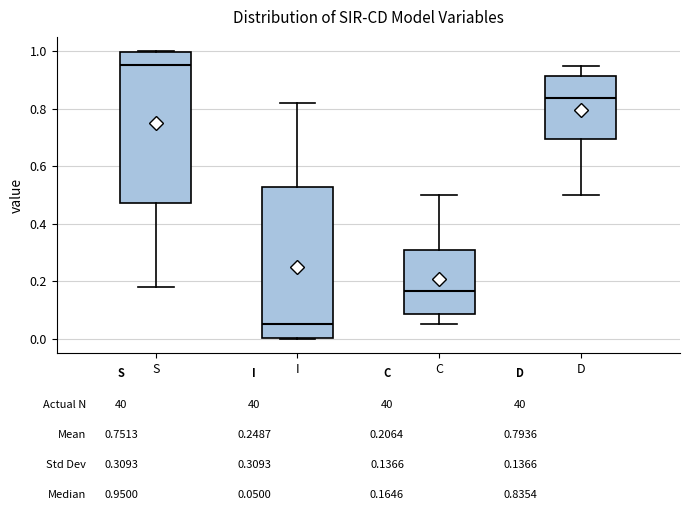

Where is the lower edge of the box for S on the y-axis? The values are not printed on the chart, so give them approximately, as read against the axis.

0.48